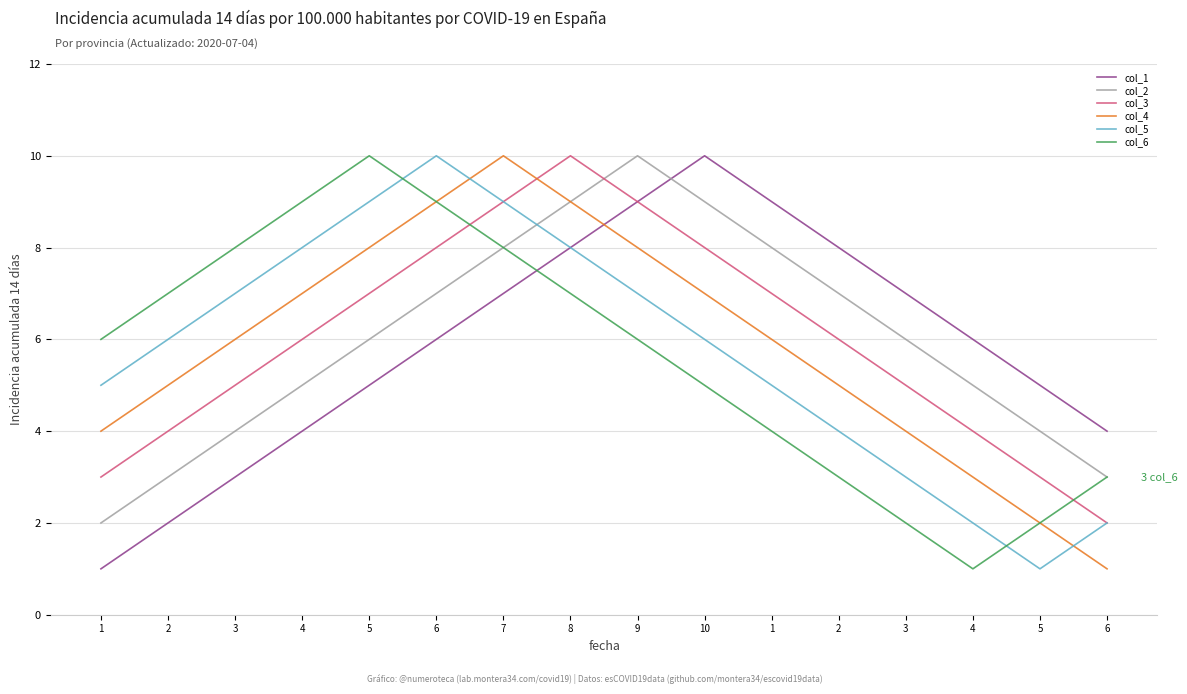

List the series in order of their peak value, lowest first.

col_1, col_2, col_3, col_4, col_5, col_6